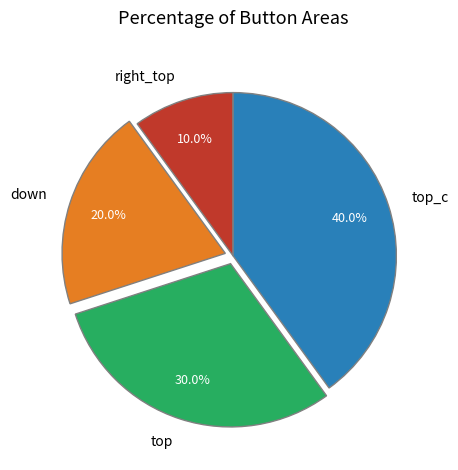

To the nearest percent, what percentage of the pie is top_c?

40%